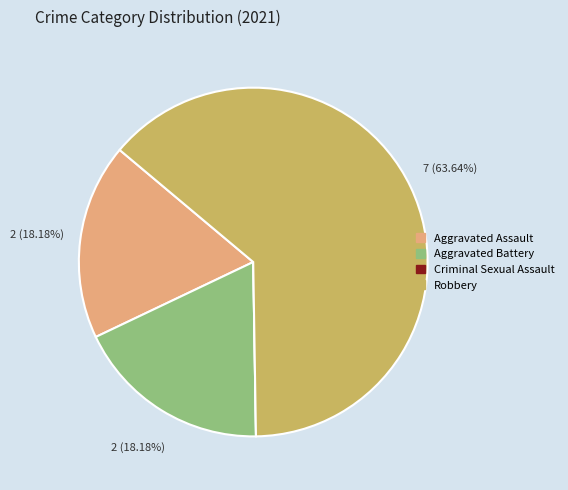

To the nearest percent, what percentage of the pie is Aggravated Assault?

18%